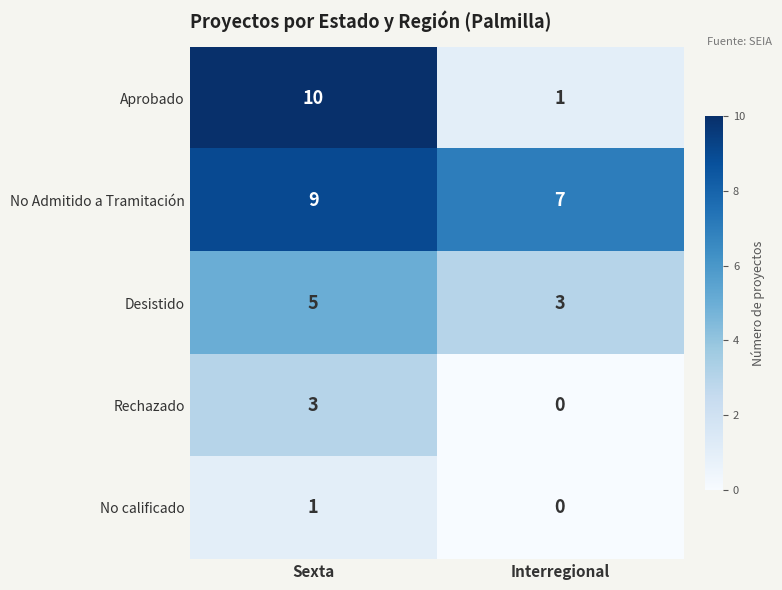

Reading left to right, extract all data points from this chart.

Aprobado: 10	1
No Admitido a Tramitación: 9	7
Desistido: 5	3
Rechazado: 3	0
No calificado: 1	0